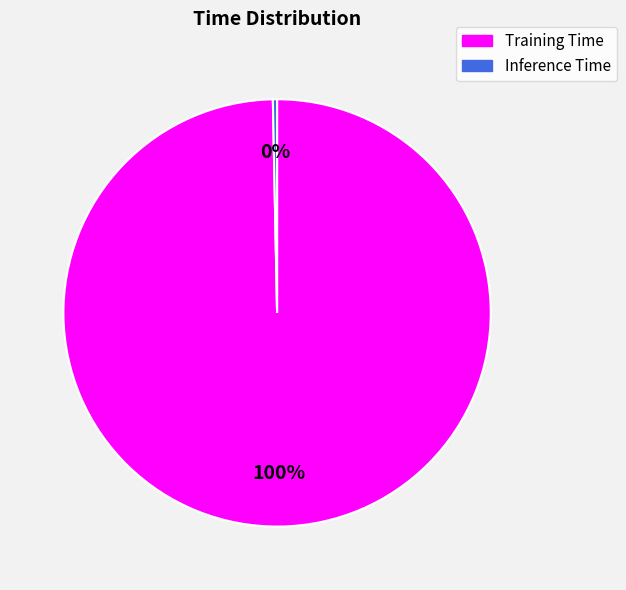

Which category accounts for the majority?

Training Time